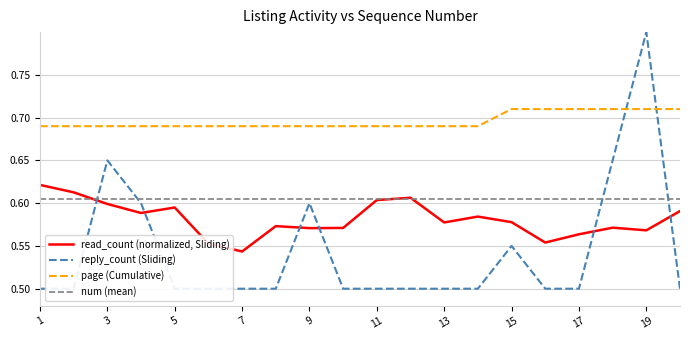

Which series has the largest range (max minus min)?

reply_count (scaled)